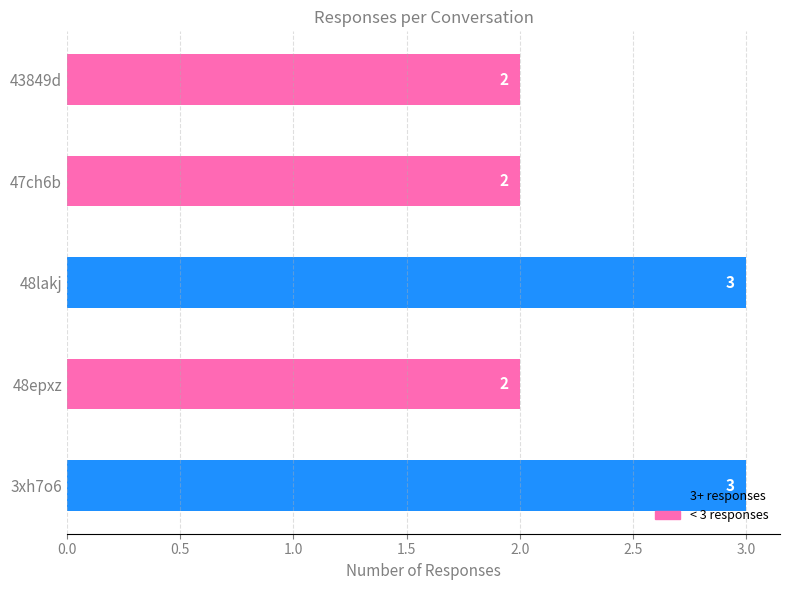

Rank the categories by value from highest to lowest.

3xh7o6, 48lakj, 48epxz, 47ch6b, 43849d